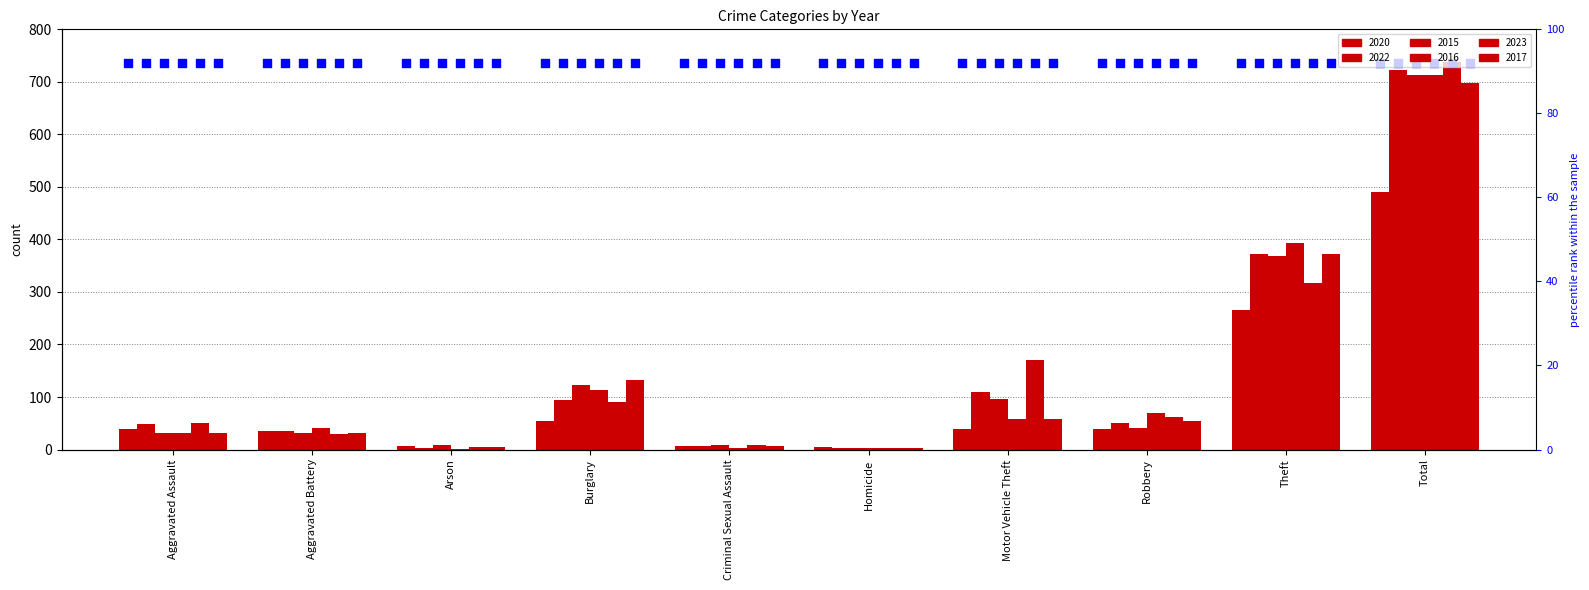

Is the value of 2022 at Aggravated Assault greater than the value of 2023 at Burglary?

No